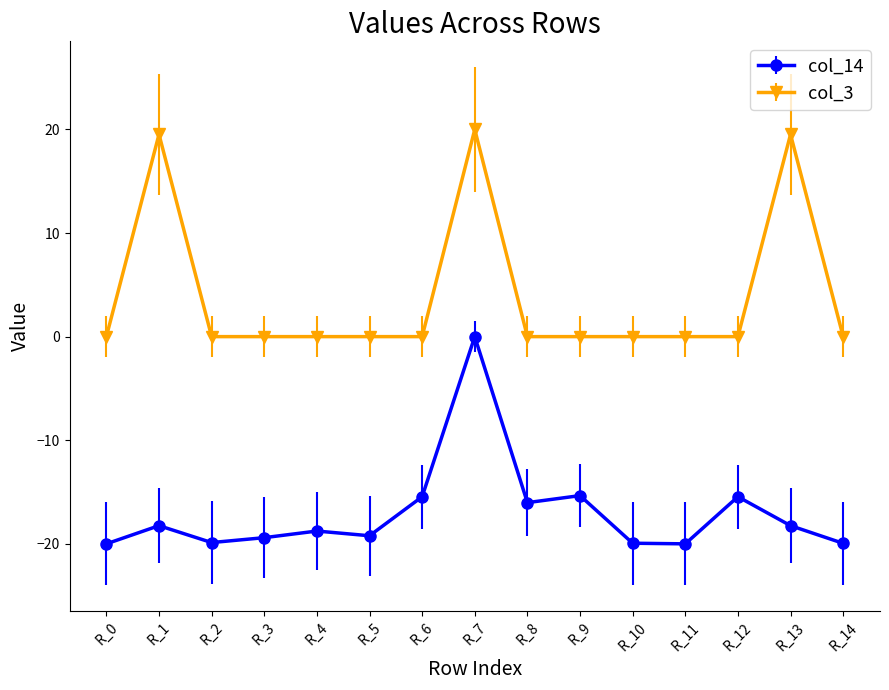

How many categories are shown in the chart?

15